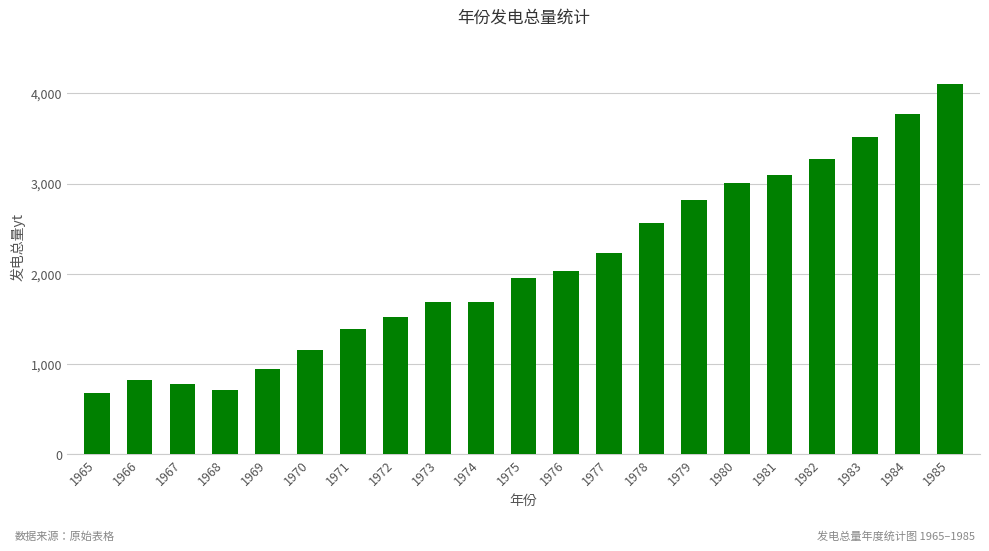

Reading left to right, what are all the values shown in this chart?

1965=676	1966=825	1967=774	1968=716	1969=940	1970=1159	1971=1384	1972=1524	1973=1688	1974=1688	1975=1958	1976=2031	1977=2234	1978=2566	1979=2820	1980=3006	1981=3093	1982=3277	1983=3514	1984=3770	1985=4107